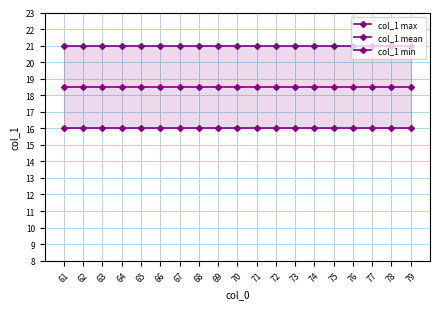

Count the number of data series in this chart.

3